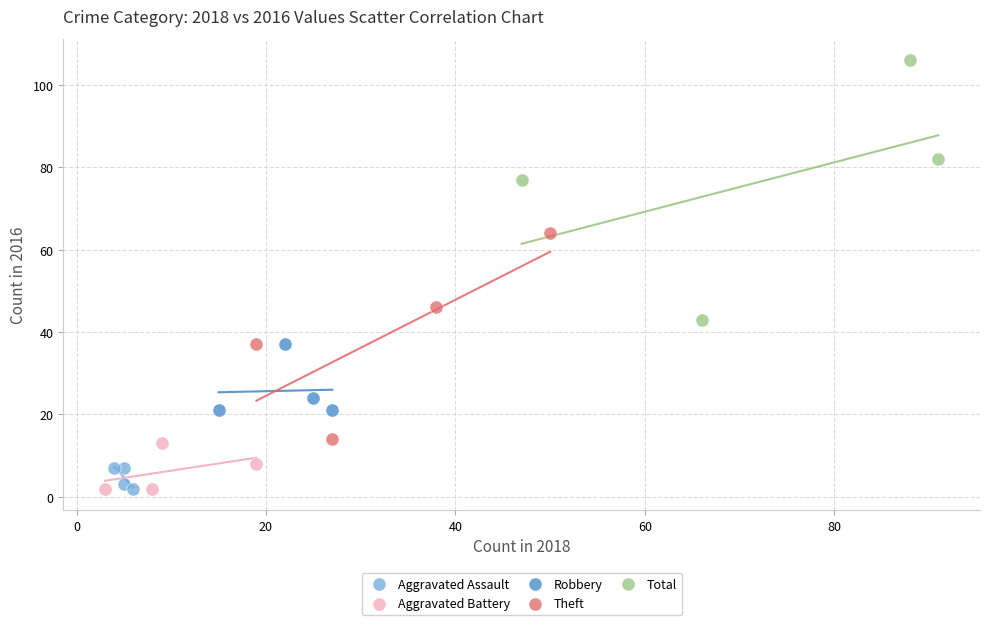

Which series has the widest spread of Y values?

Total